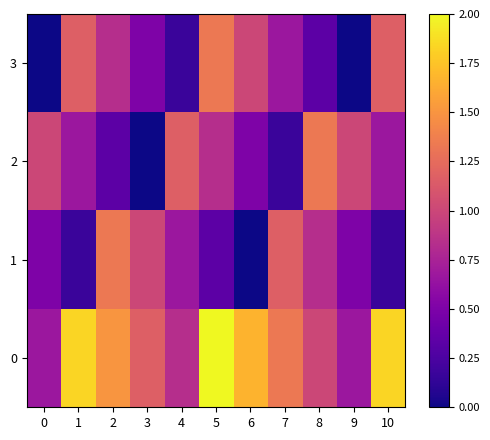

At 9, list the series in order from smallest to largest.

3, 1, 0, 2